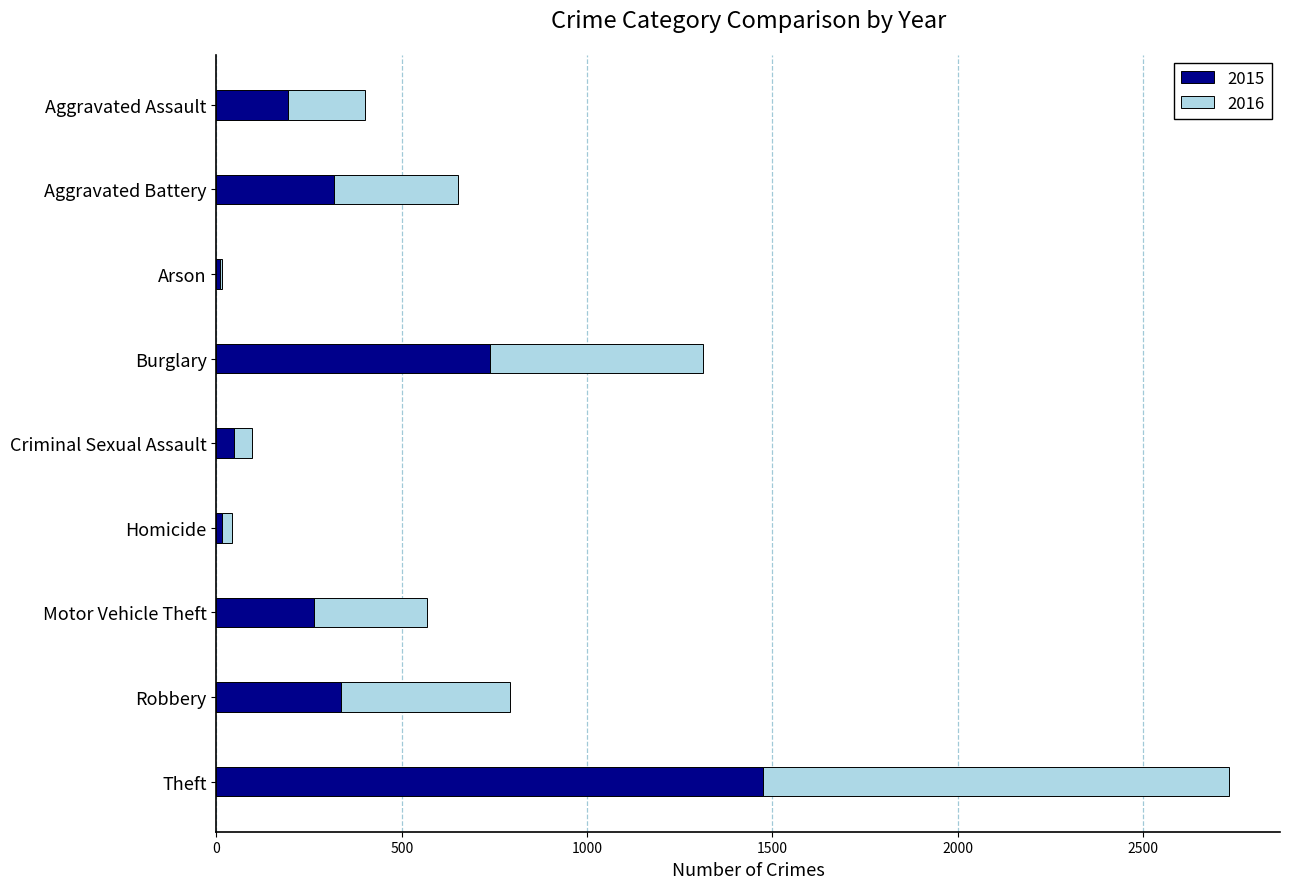

What is the sum of all 2015 values?

3392